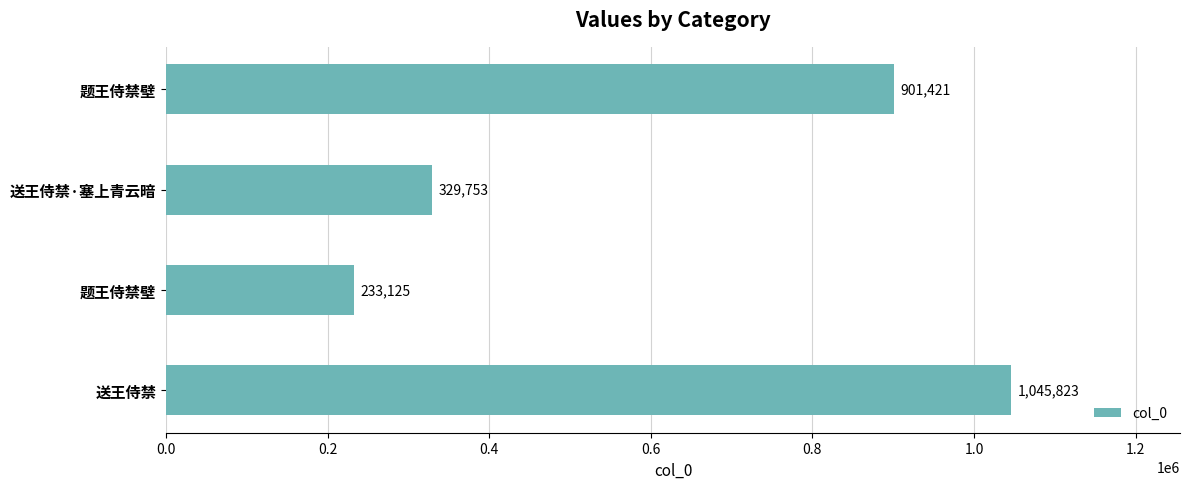

How many data points are less than 901421?

2